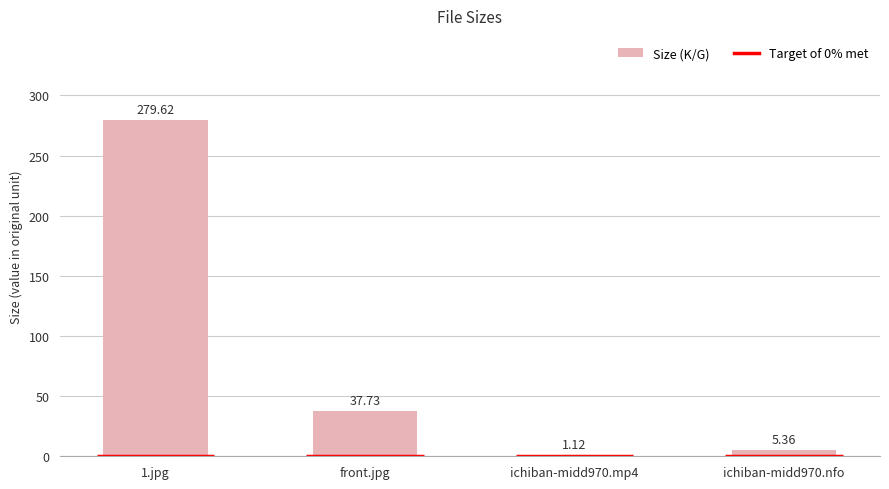

Between ichiban-midd970.nfo and front.jpg, which is larger?

front.jpg